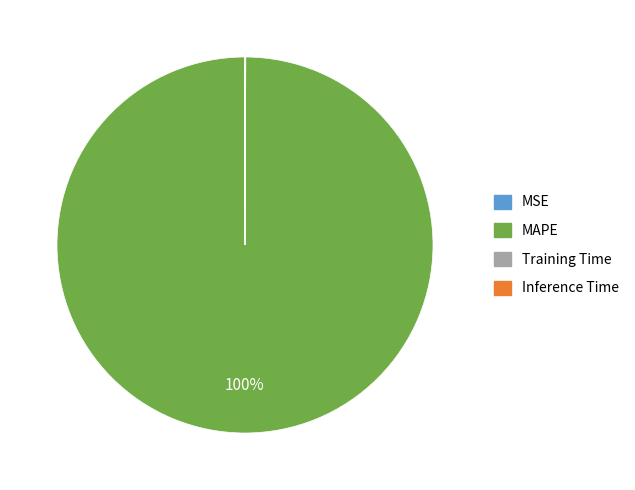

To the nearest percent, what percentage of the pie is MAPE?

100%